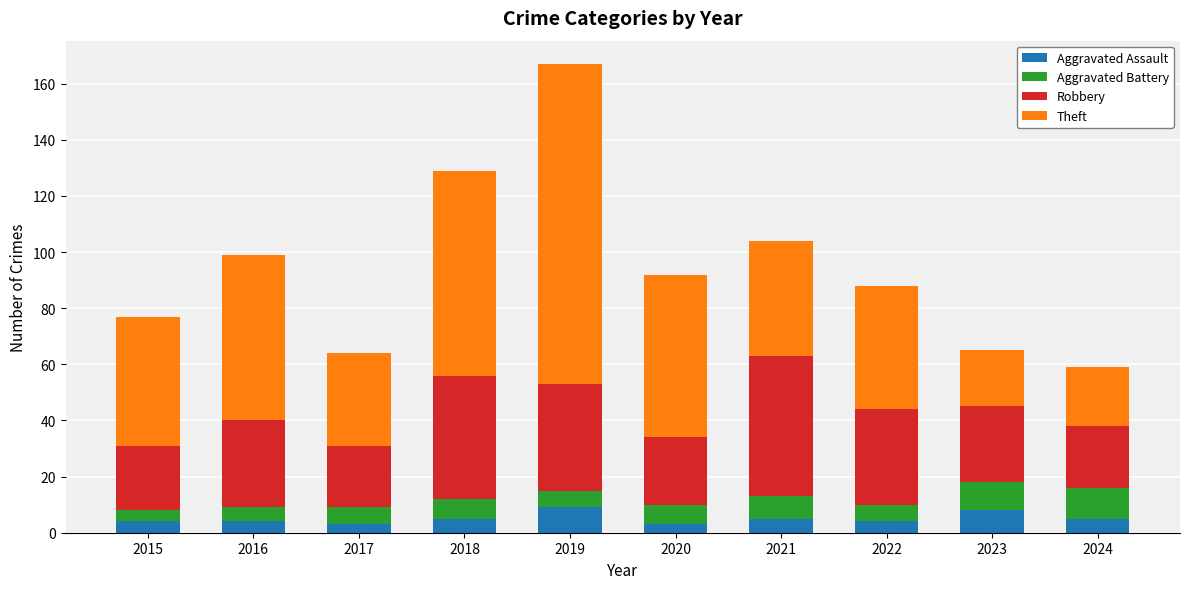

How many bars are there in total?

10